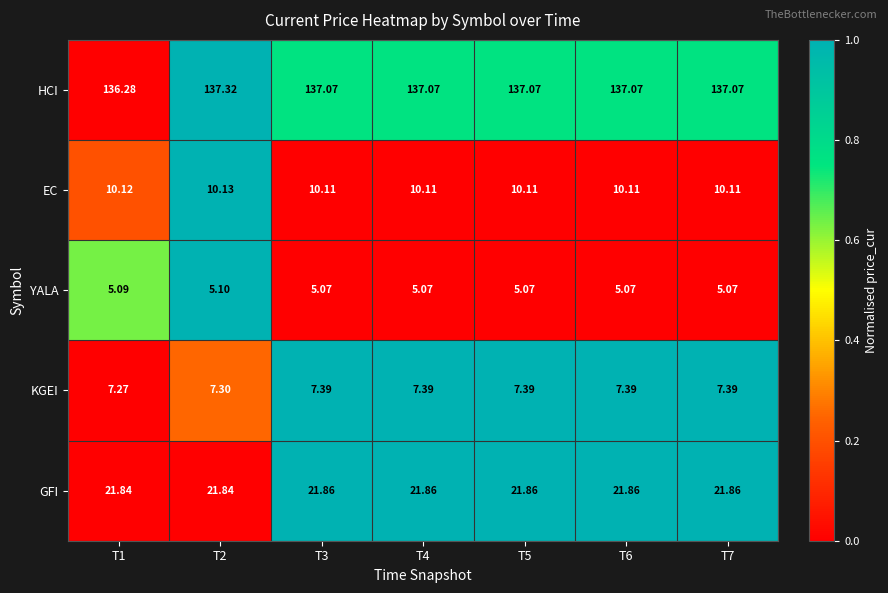

Is the value of YALA at T1 greater than the value of KGEI at T6?

No